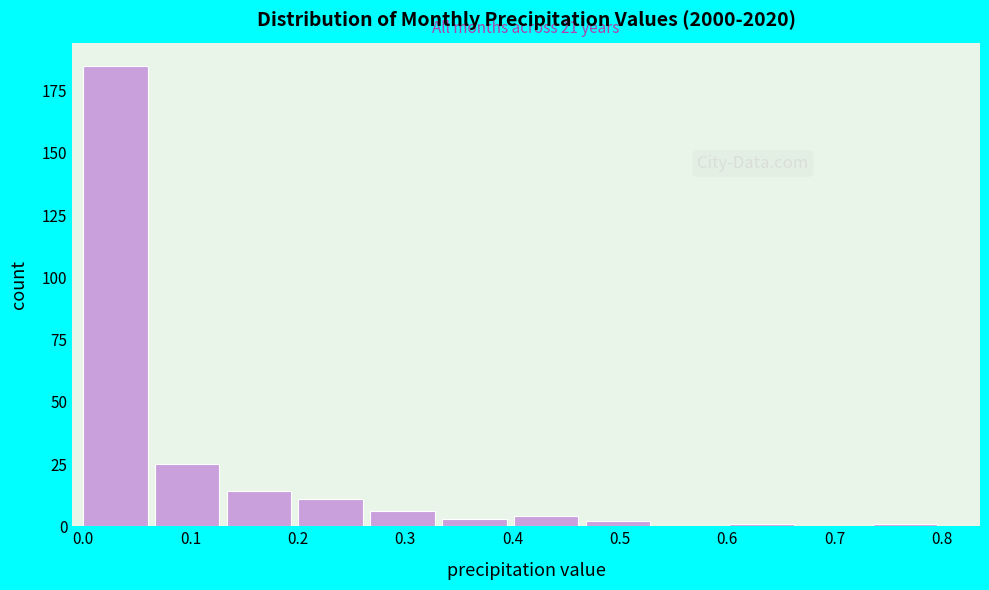

Which range on the x-axis has the tallest bar?

0.00 to 0.07